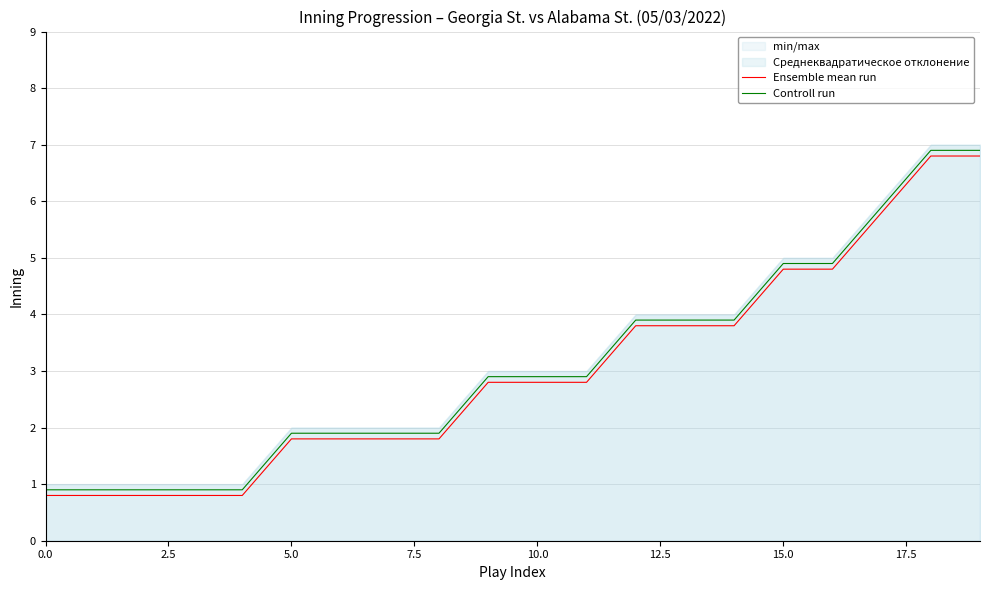

List the series in order of their peak value, lowest first.

Ensemble mean run, Controll run